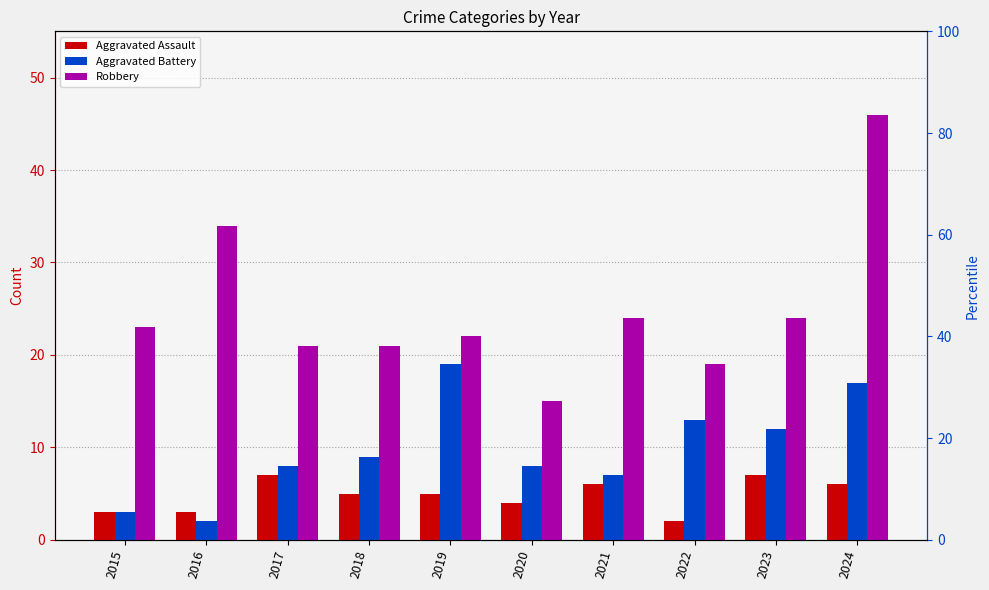

Which has a higher value, 2015 or 2023?

2023